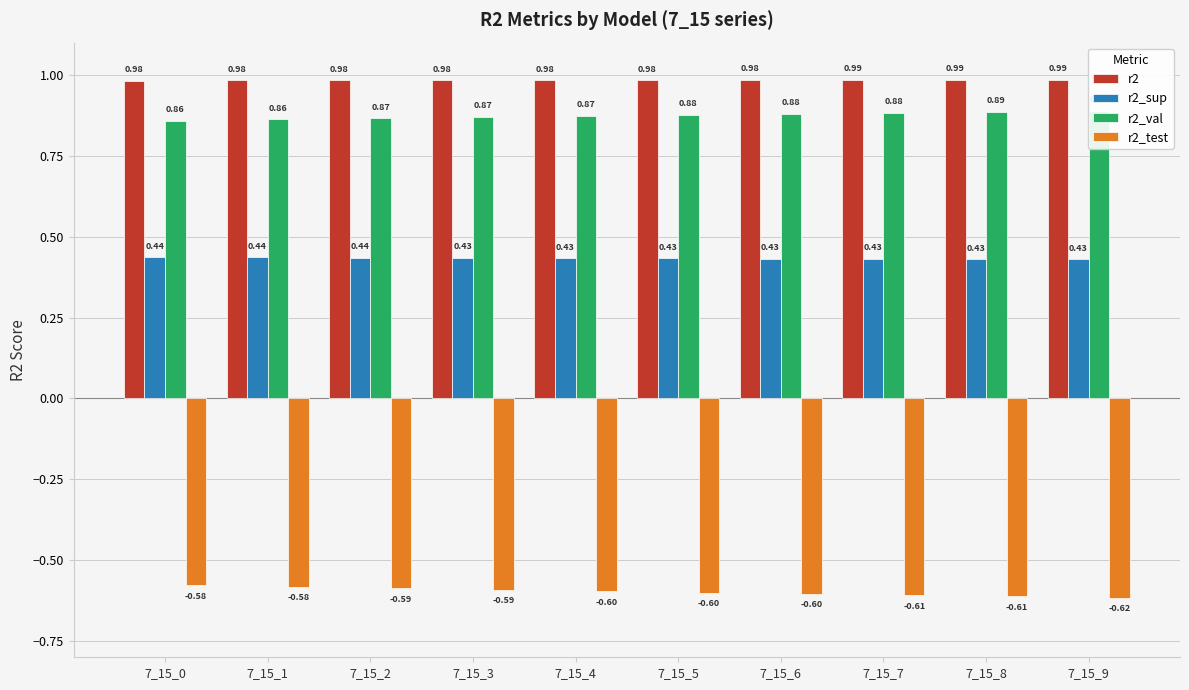

What is the sum of all r2_test values?

-6.0